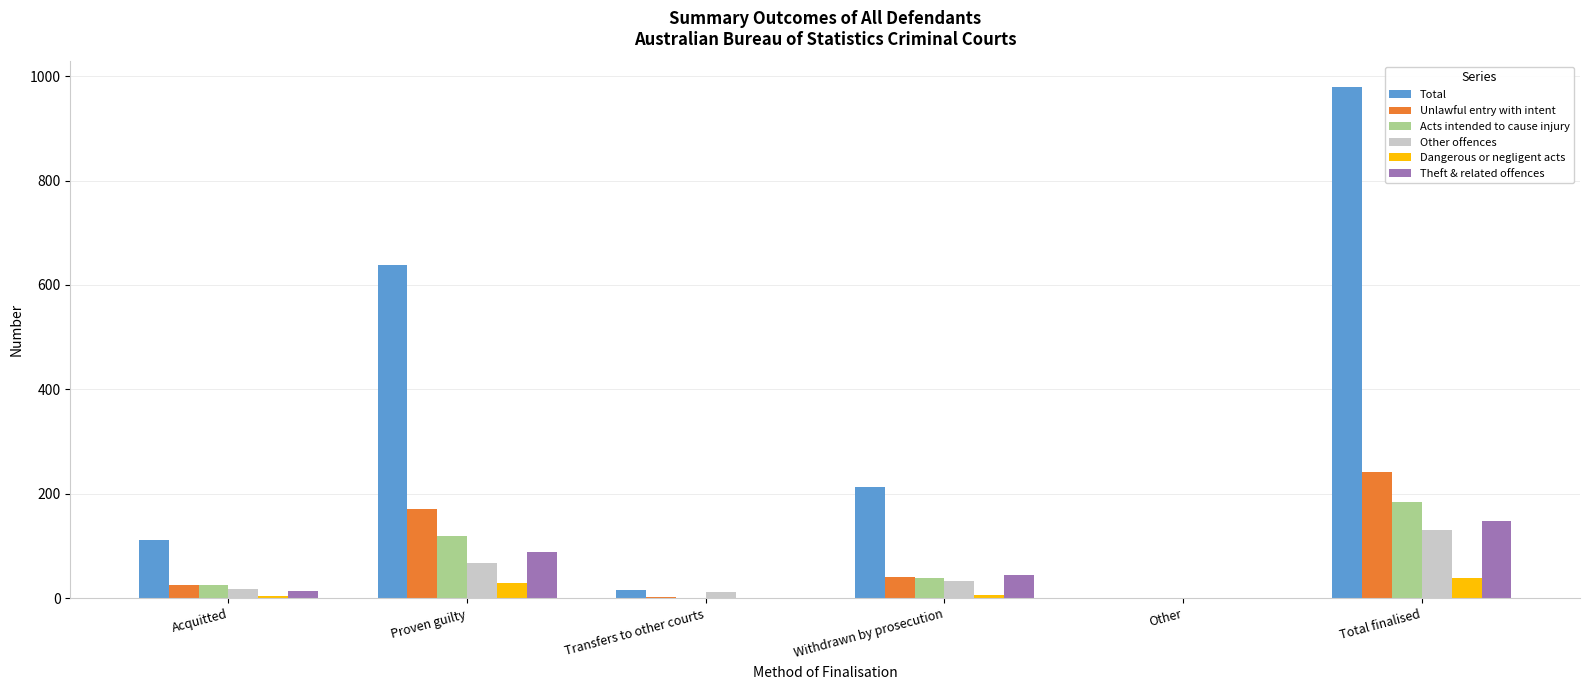

What is the sum of the Acts intended to cause injury values at Total finalised and Proven guilty?

304